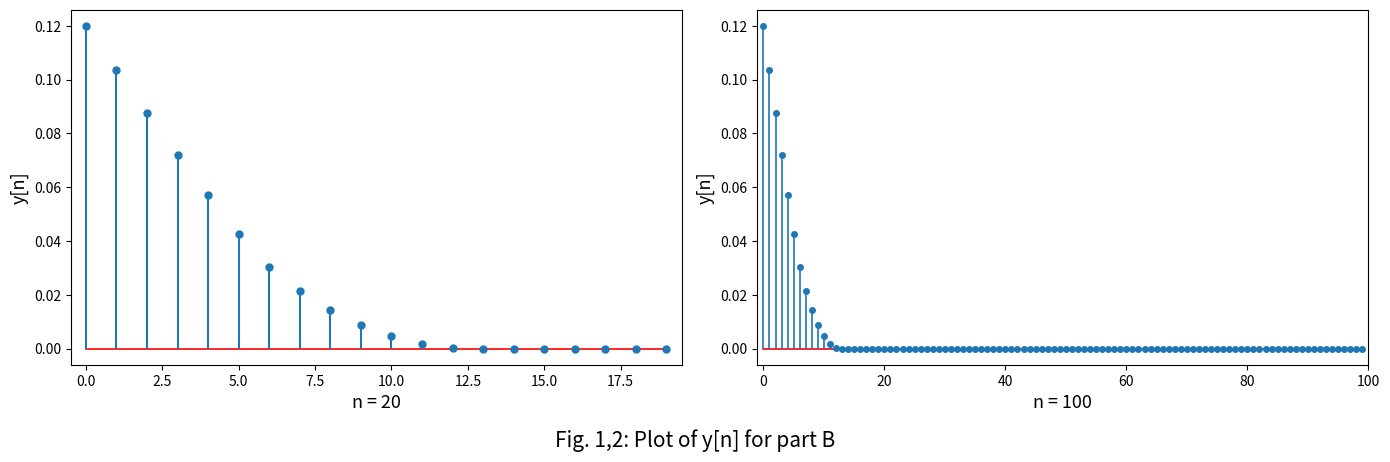

What is the label of the 20th point from the left?

19